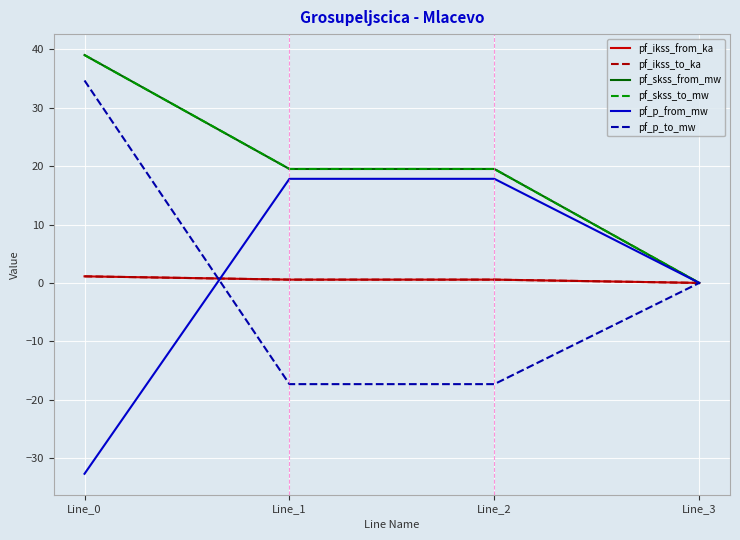

Between Line_2 and Line_0, which is larger?

Line_0